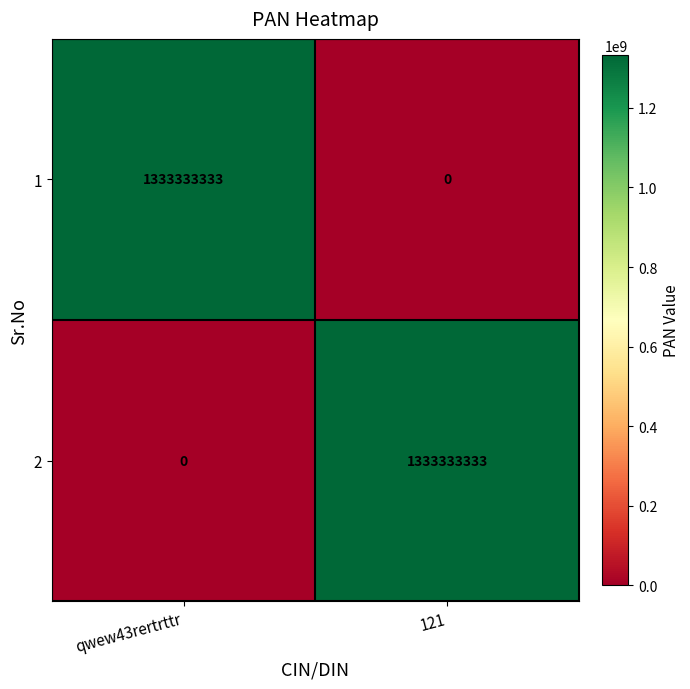

At qwew43rertrttr, list the series in order from smallest to largest.

2, 1